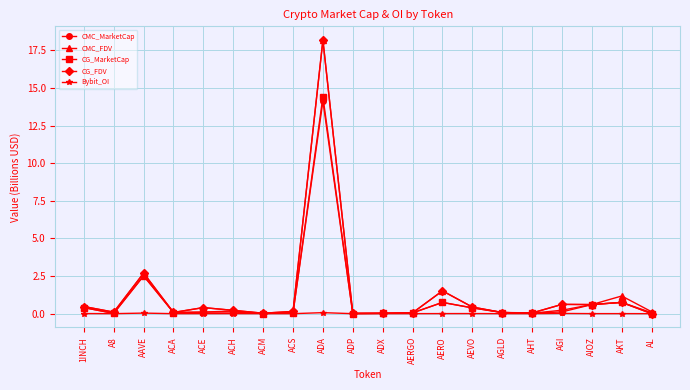

How many categories are shown in the chart?

20